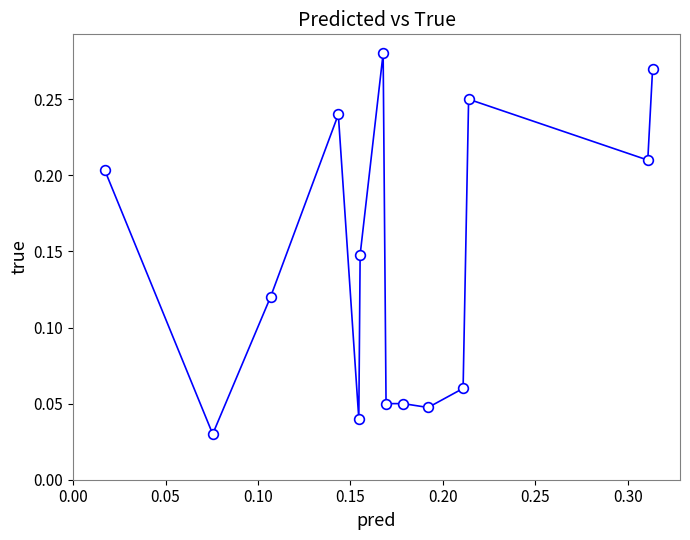

How many values are between 0 and 1?

14